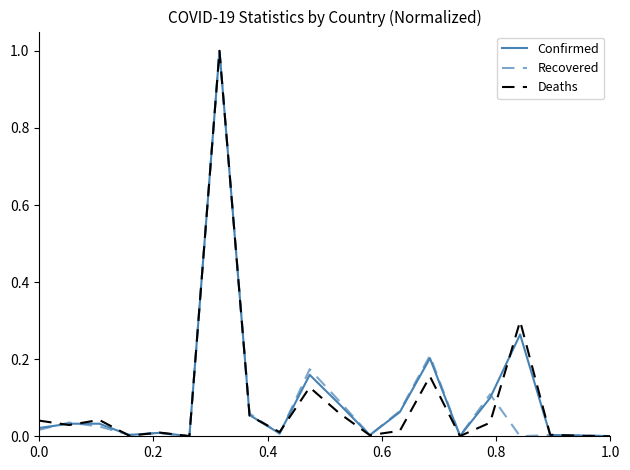

What is the maximum value for Deaths?

1.0